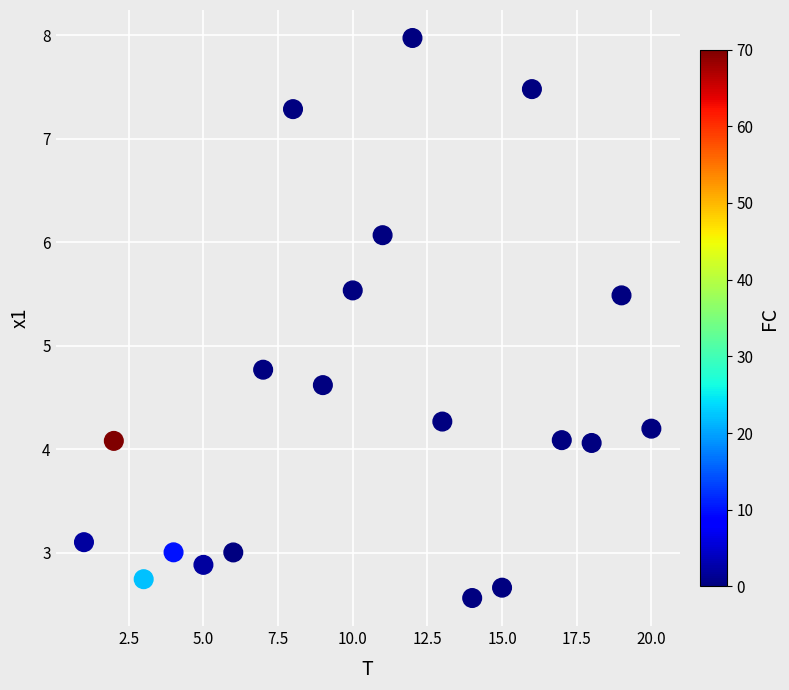

What is the range of Y values (max minus min)?

5.4